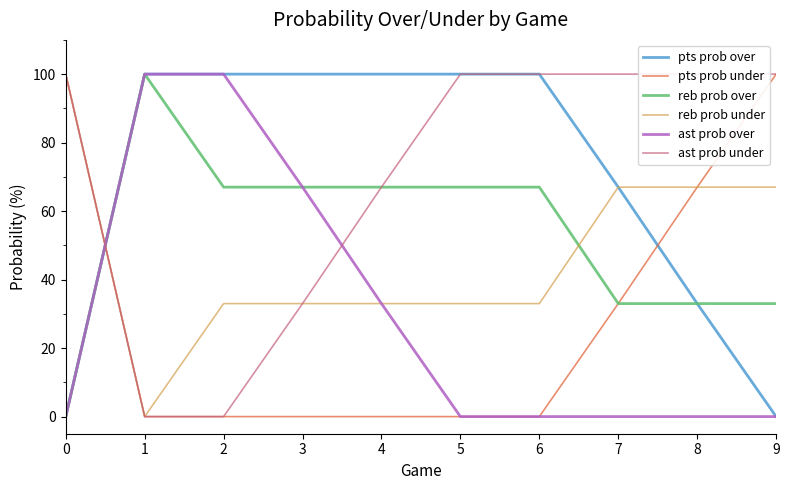

Which series has the largest range (max minus min)?

pts prob over